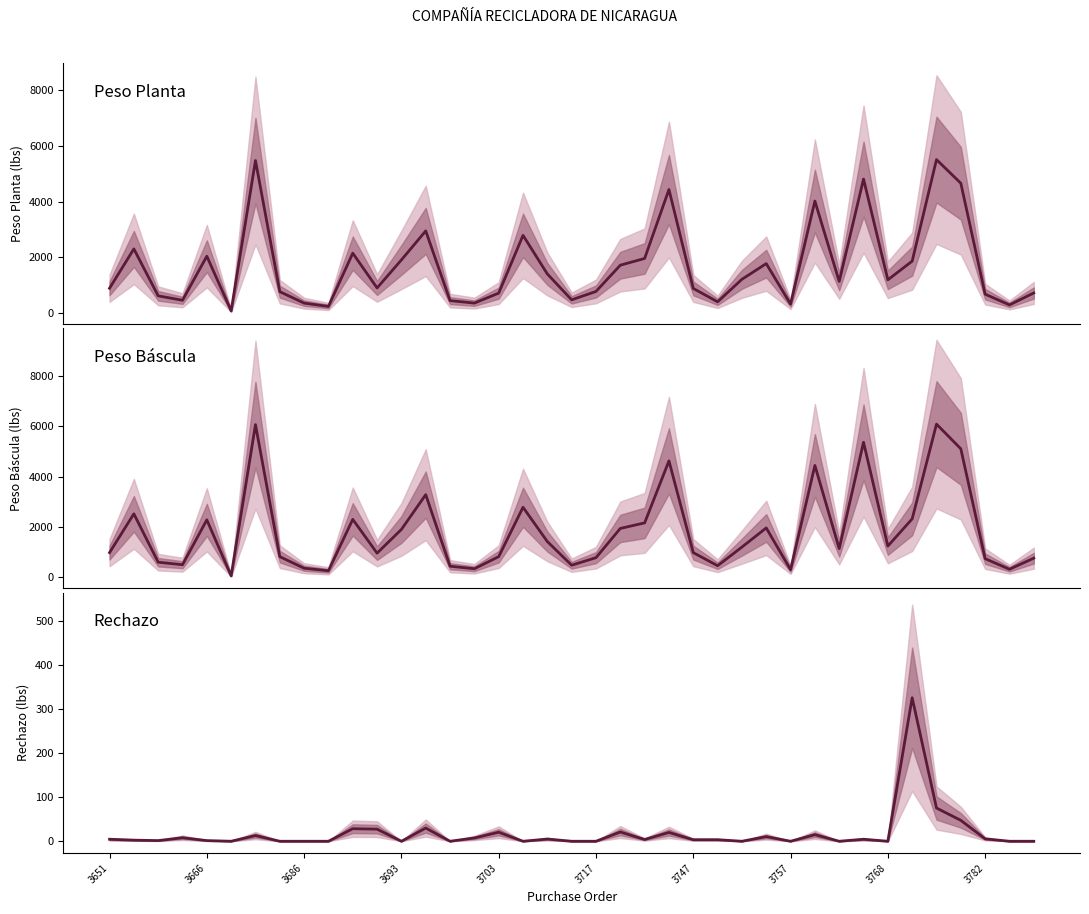

Rank the series at 22 from highest to lowest value.

PESO BÁSCULA, PESO PLANTA, RECHAZO